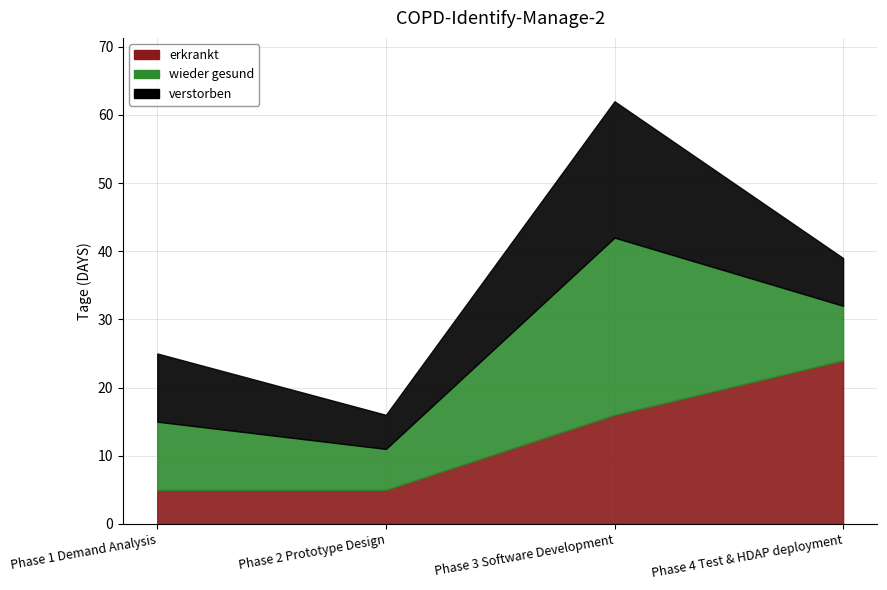

What is the difference between the verstorben values at Phase 4 Test & HDAP deployment and Phase 1 Demand Analysis?

3